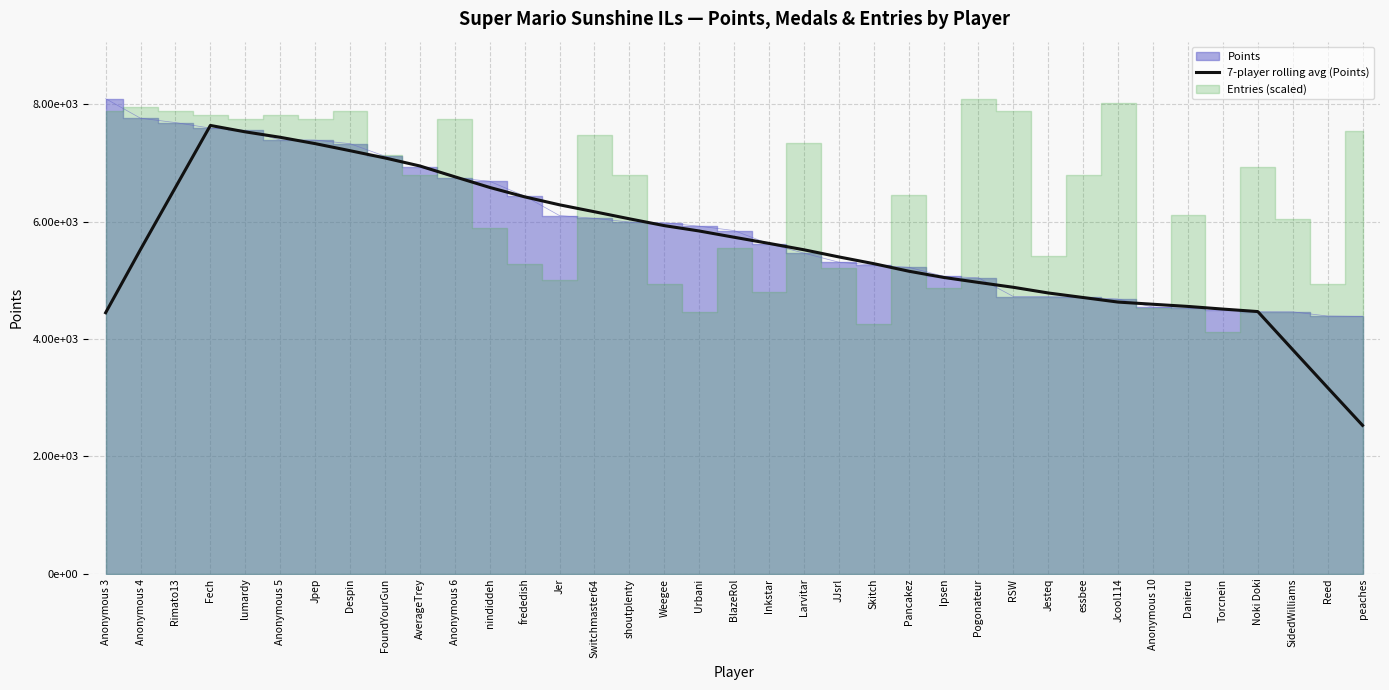

What is the average value?

5597.1